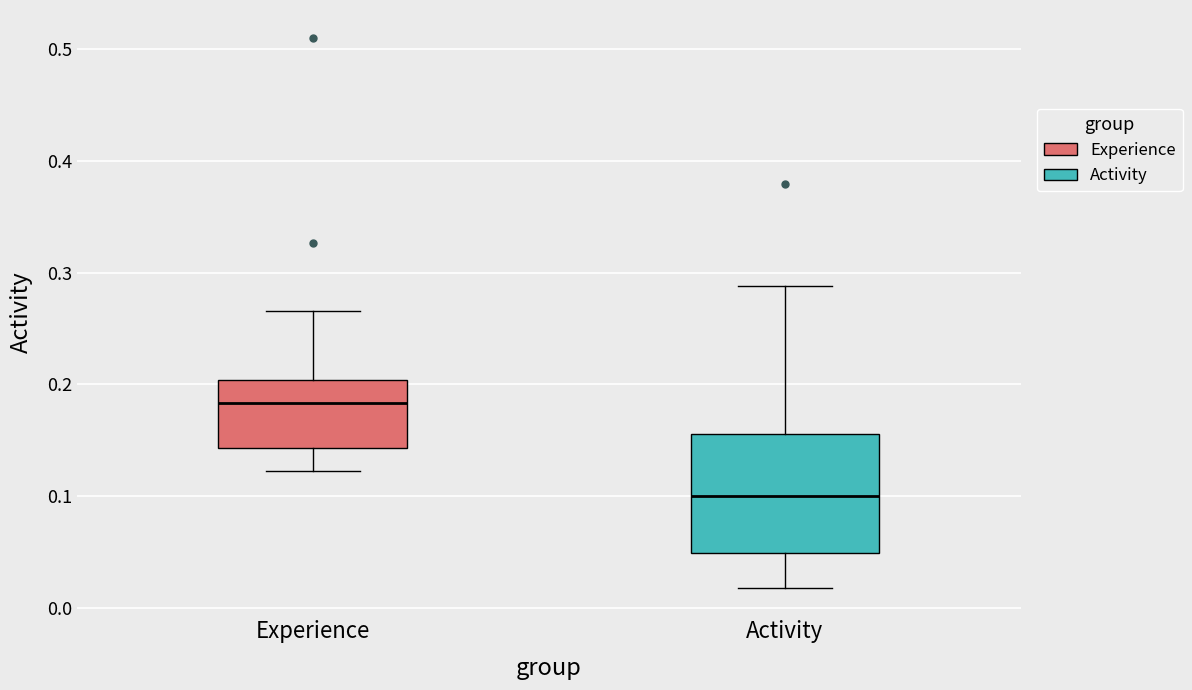

Which box is the tallest, from its lower edge to its upper edge?

Activity